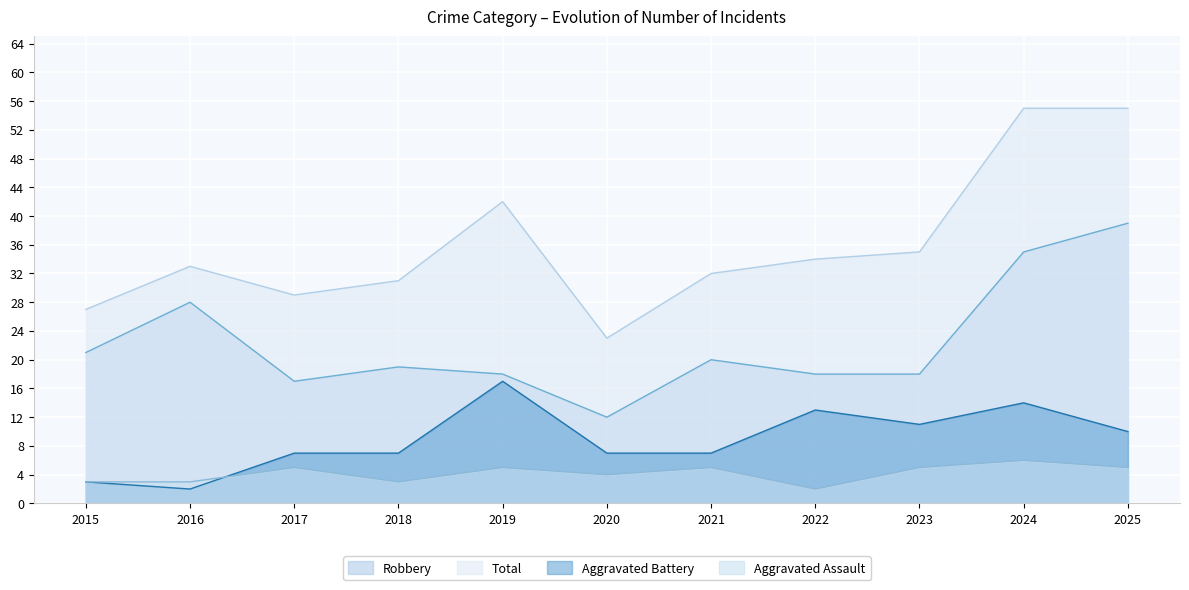

At which label does Aggravated Assault reach its peak?

2024